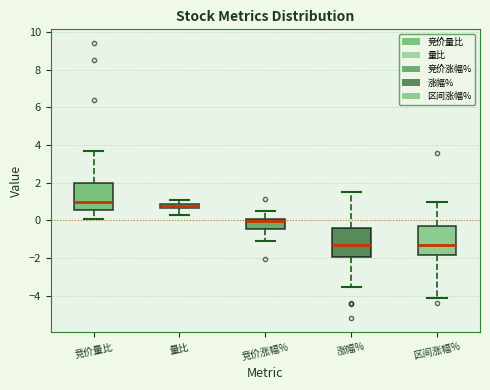

Which box has the highest median line?

竞价量比